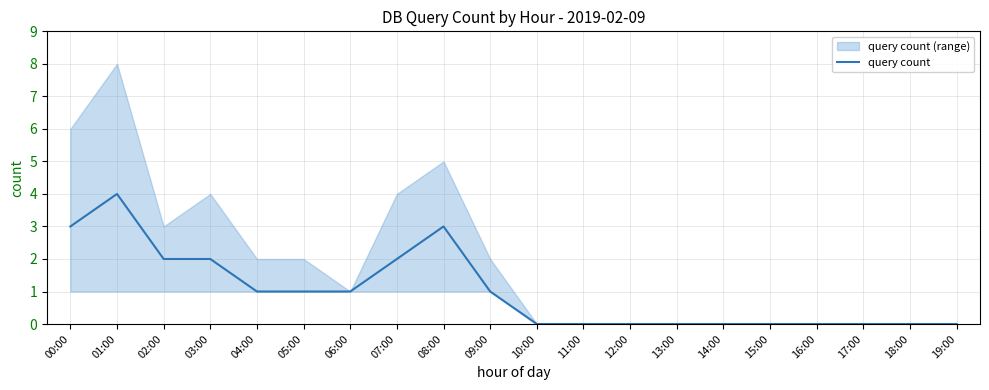

The value at 10:00 is 2. True or false?

False